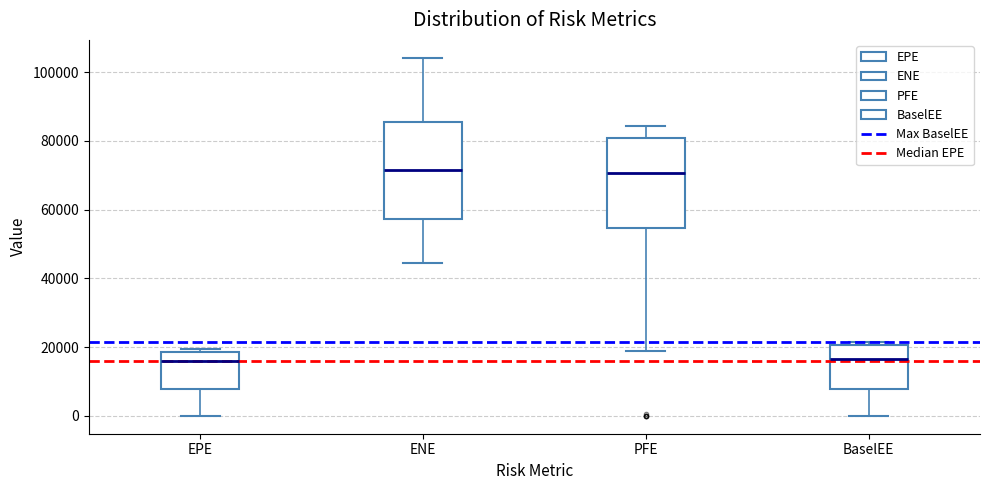

Reading left to right, transcribe this box plot: for each box, give where its median line is, the range the box spans, and where its two whiskers end, as read against the y-axis. The values are not printed on the chart, so give them approximately, as read against the axis.

EPE: median 16000, box 8000 to 18000, whiskers 0 to 20000
ENE: median 72000, box 58000 to 86000, whiskers 44000 to 104000
PFE: median 70000, box 54000 to 80000, whiskers 18000 to 84000
BaselEE: median 16000, box 8000 to 20000, whiskers 0 to 22000